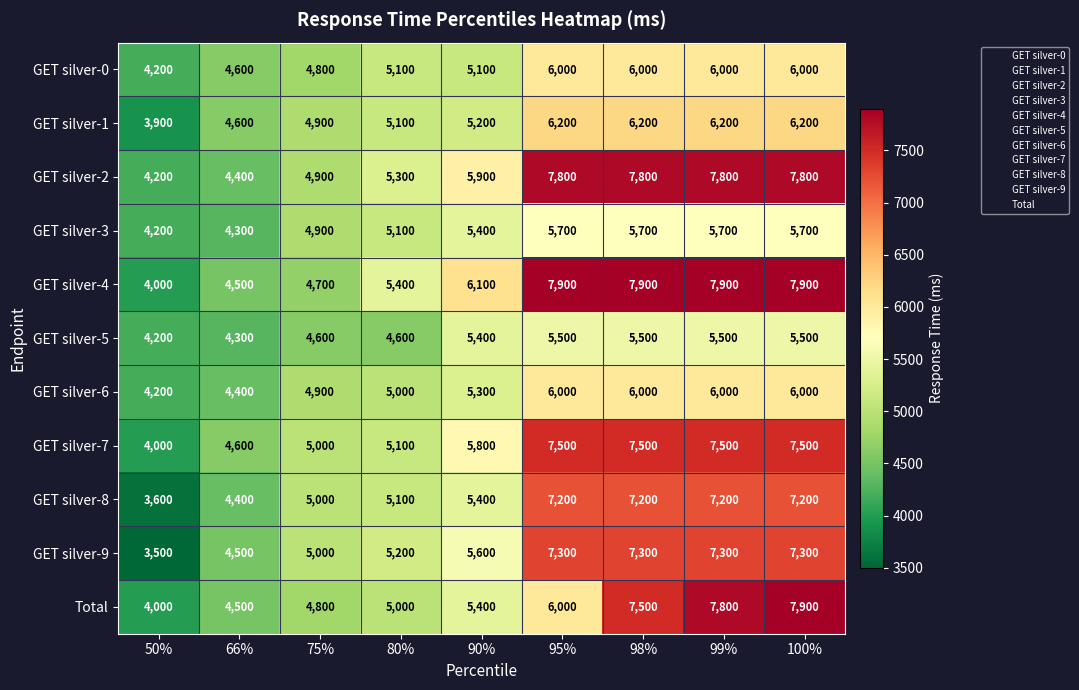

What is the sum of all GET silver-0 values?

47800